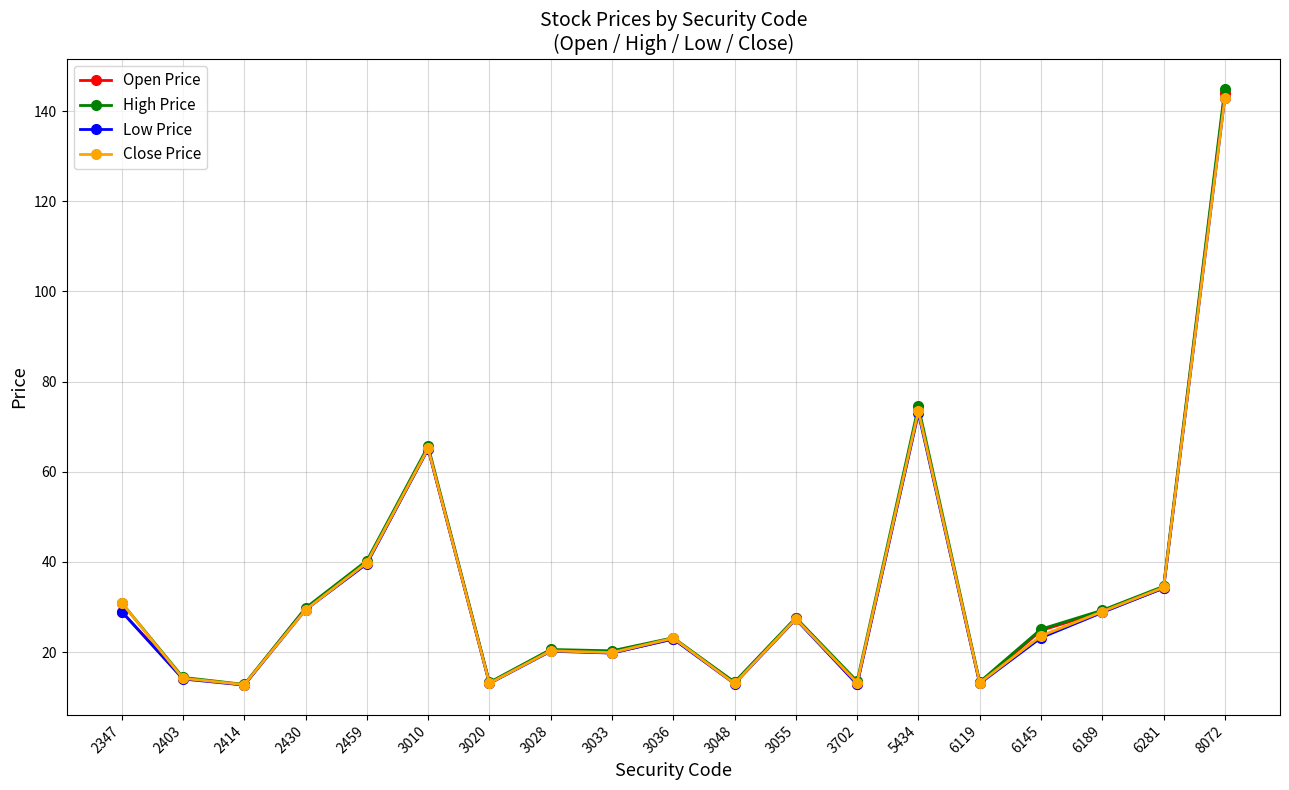

Between 2403 and 6281, which series saw the biggest shift?

High Price